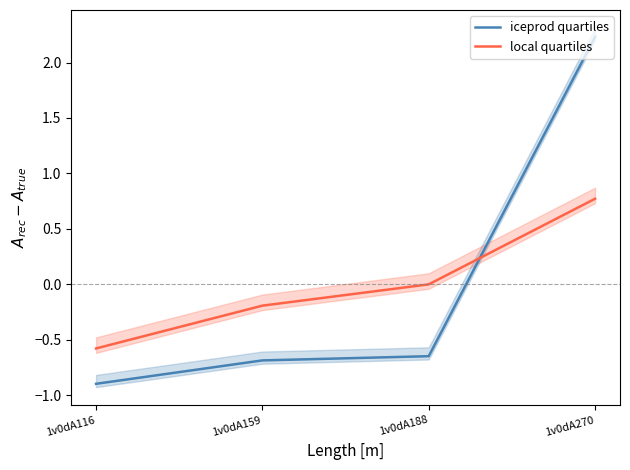

Where does the local quartiles series first go above 0?

1v0dA270